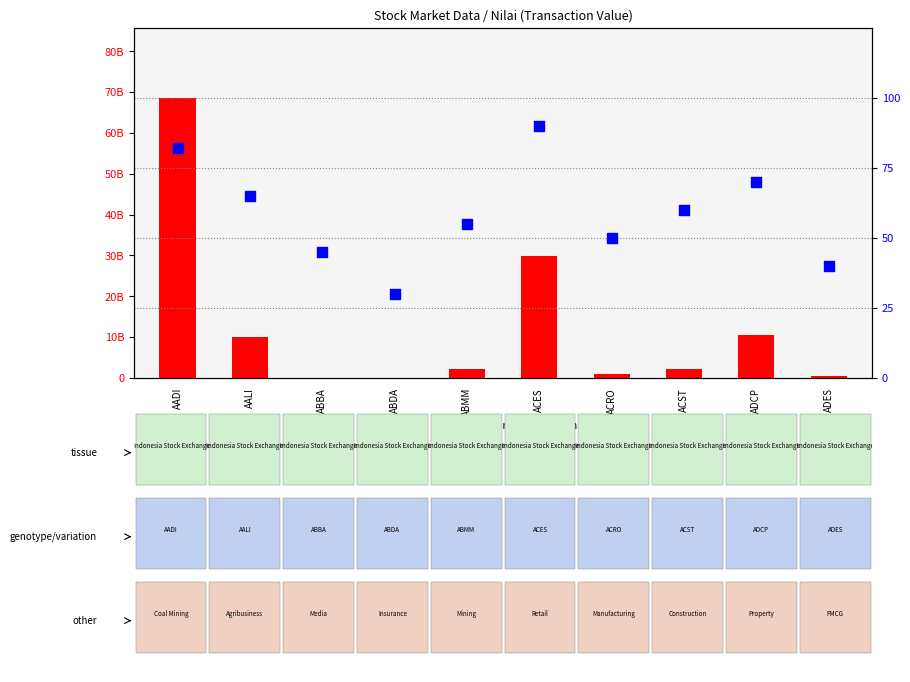

At how many categories does at least one series exceed 65191592041?

1